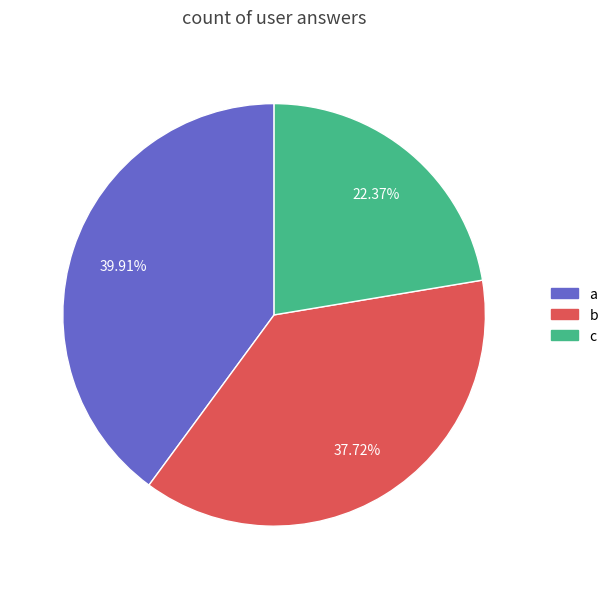

Between b and a, which is larger?

a